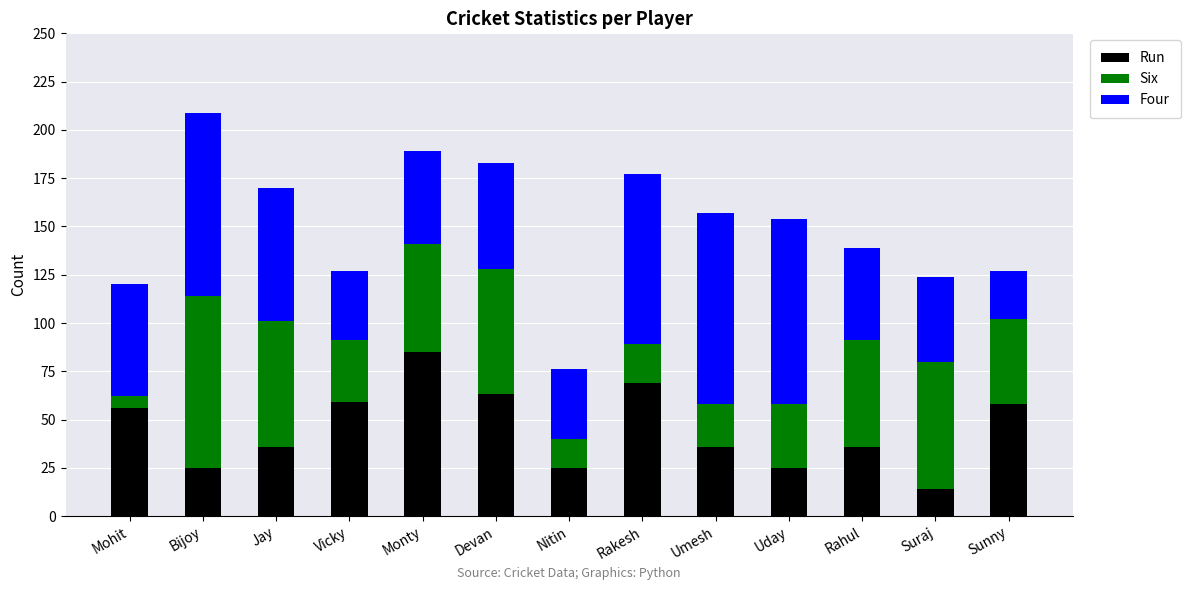

What is the minimum value for Run?

14